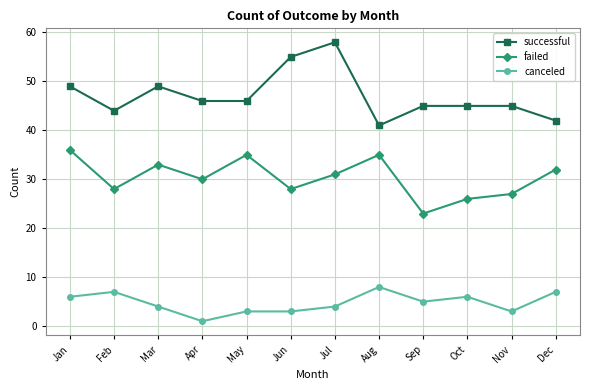

Rank the series by their average value, from highest to lowest.

successful, failed, canceled